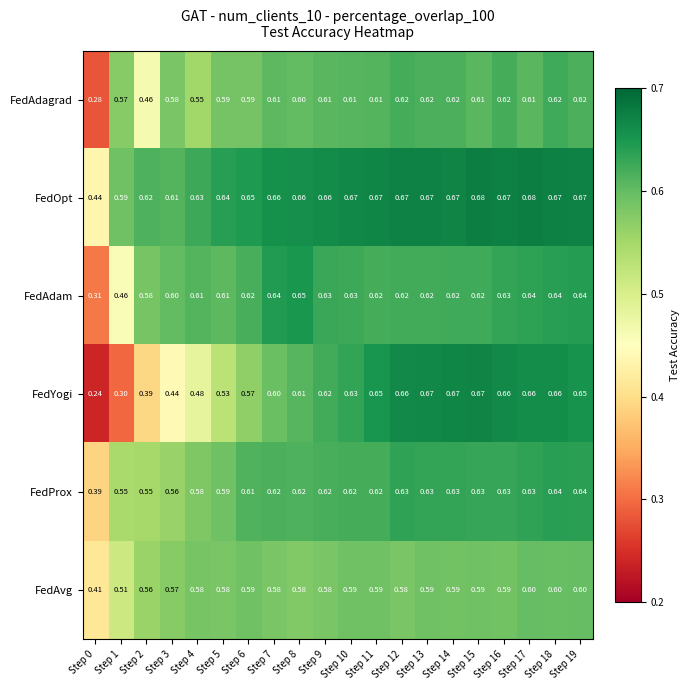

Rank the series by their maximum value, from lowest to highest.

FedAvg, FedAdagrad, FedProx, FedAdam, FedYogi, FedOpt